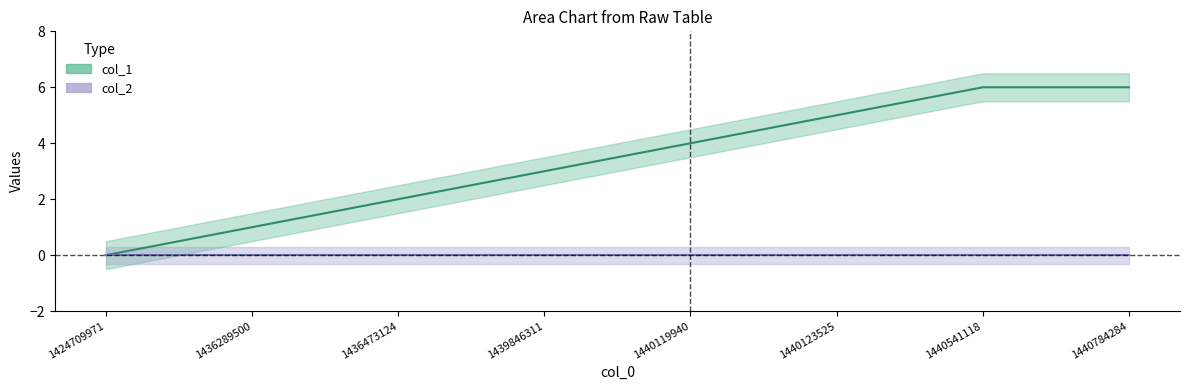

How many data points are less than 4?

4